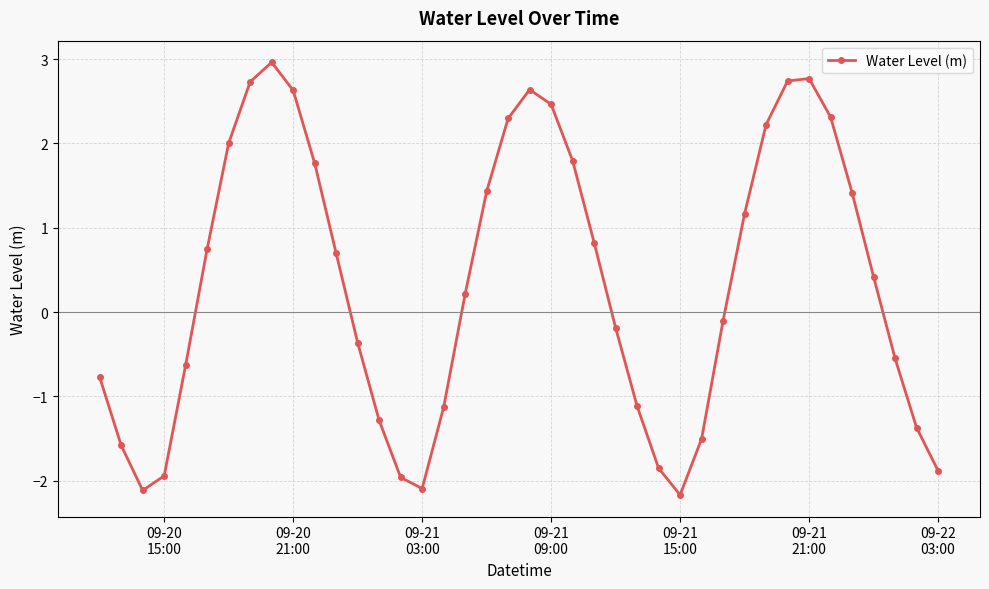

What is the minimum value shown in the chart?

-2.2